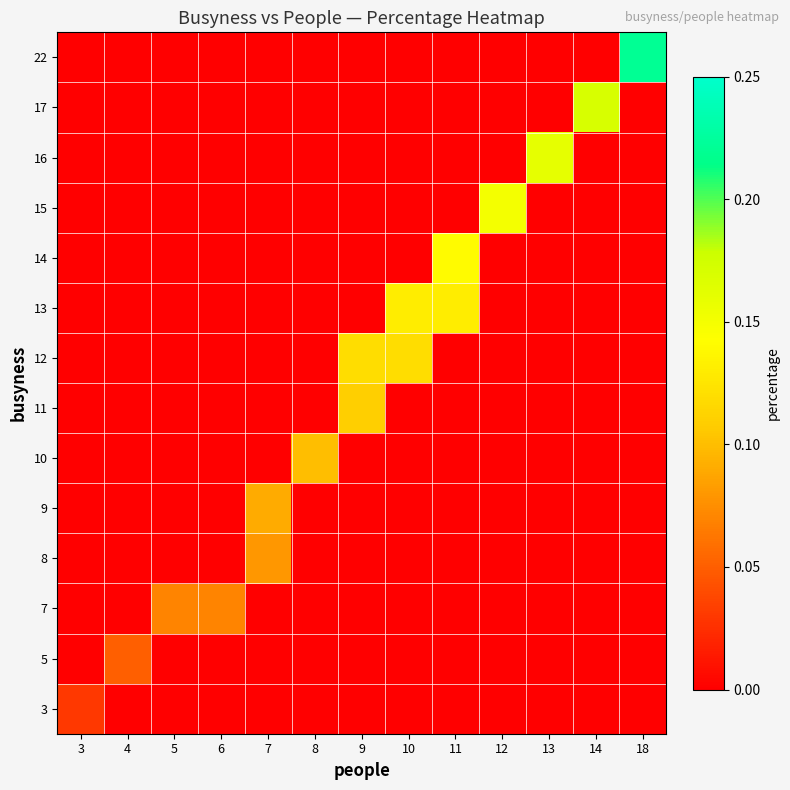

Rank the series at 4 from lowest to highest value.

3, 7, 8, 9, 10, 11, 12, 13, 14, 15, 16, 17, 22, 5